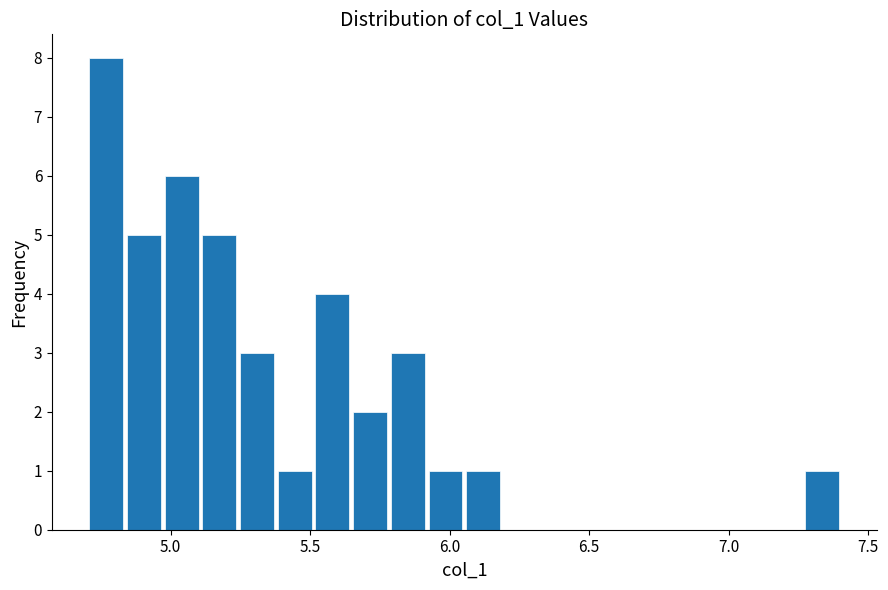

Around what value on the x-axis is the tallest bar? Give the approximate position of its centre, as read against the axis.

4.75